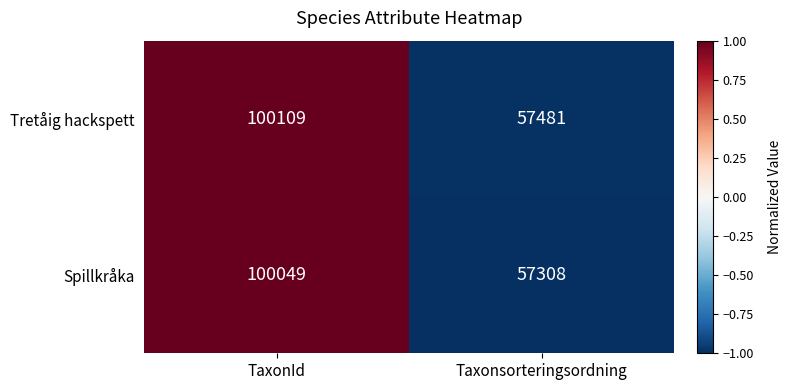

Which category has the lowest value across all series?

Taxonsorteringsordning